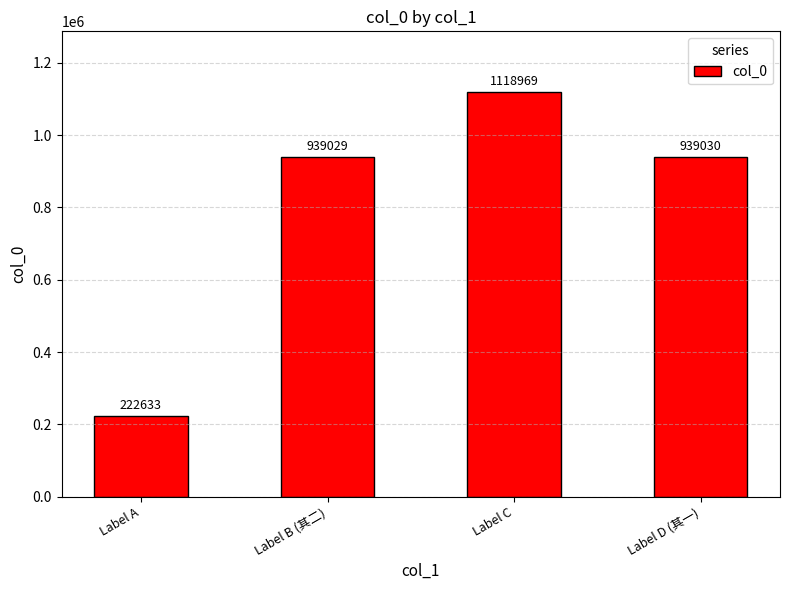

Reading right to left, what are all the values shown in this chart?

939030	1118969	939029	222633